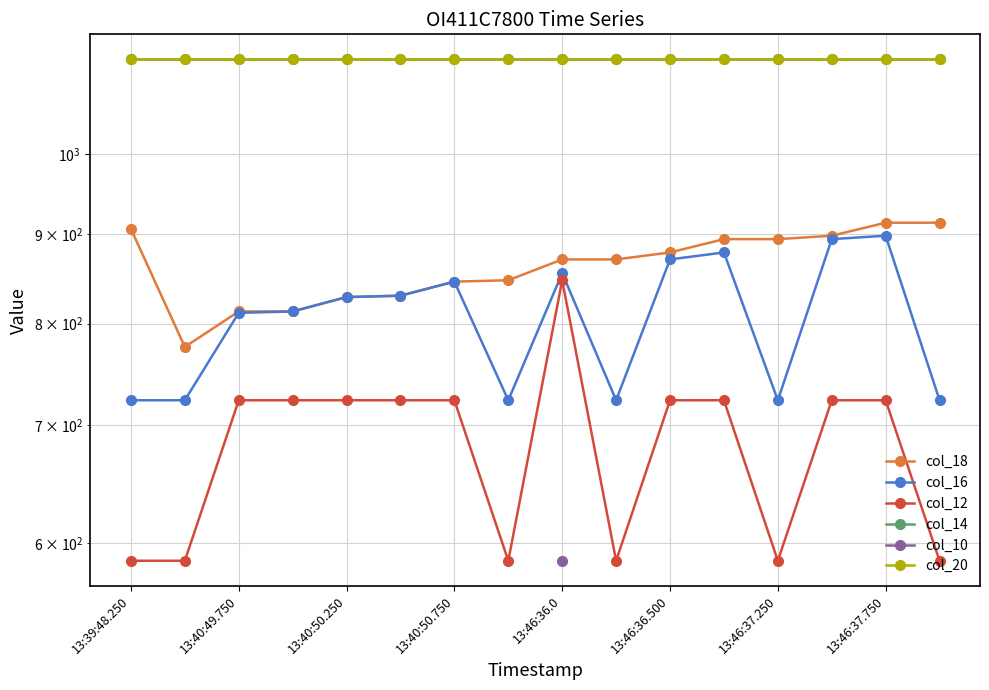

What is the greatest value displayed?

1132.0